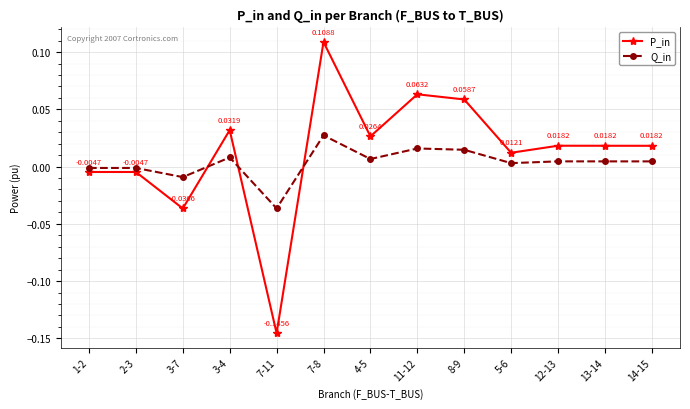

True or false: P_in and Q_in intersect in this chart.

True